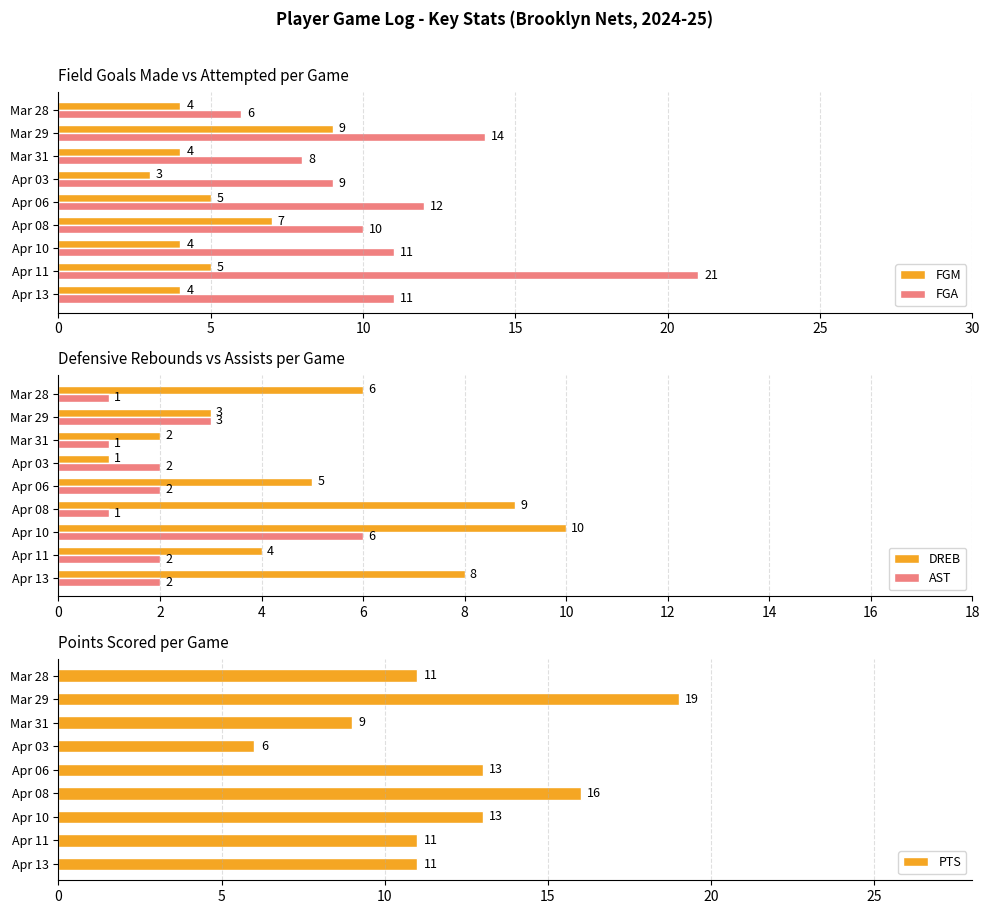

How many groups of bars are there?

9